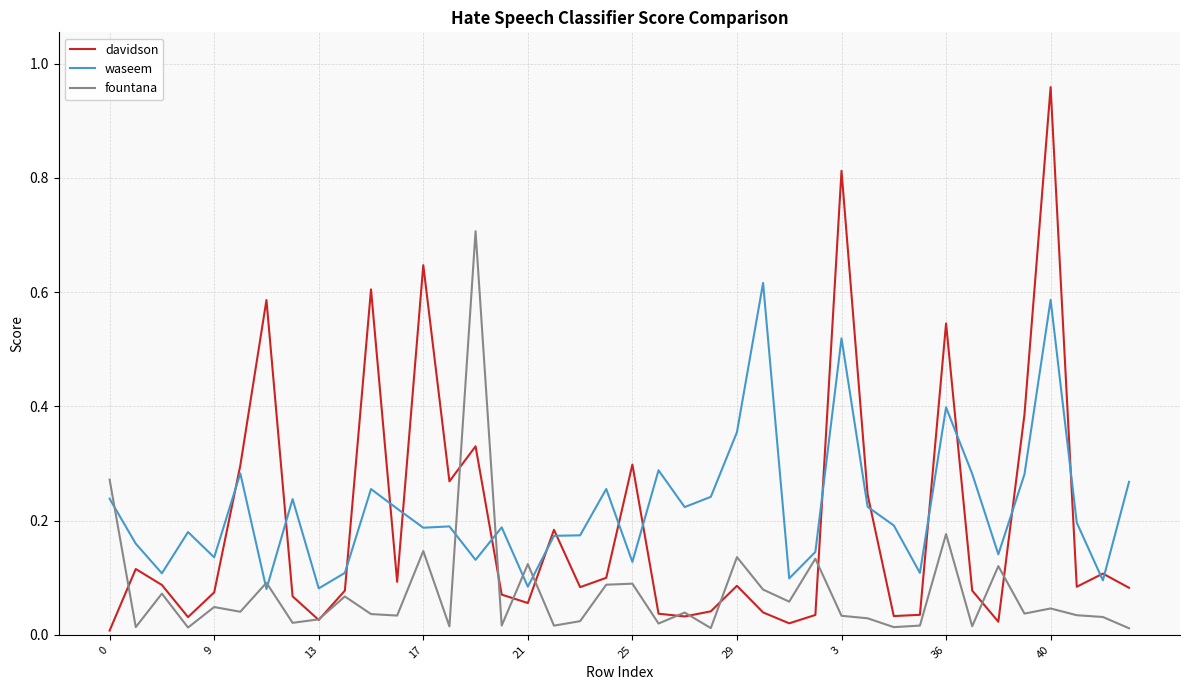

Rank the series by their average value, from lowest to highest.

fountana, davidson, waseem